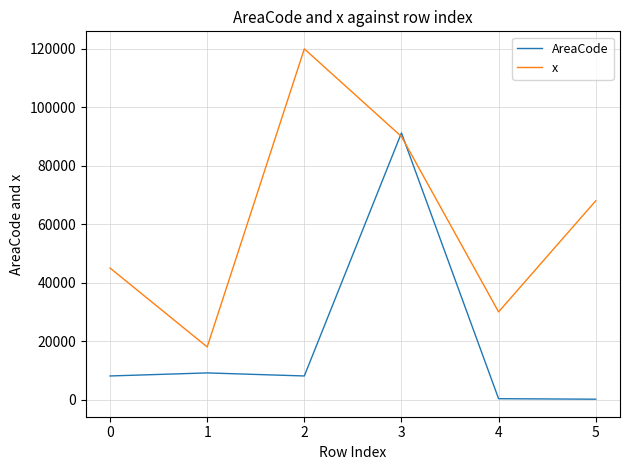

List the labels in order of x value, largest first.

2, 3, 5, 0, 4, 1